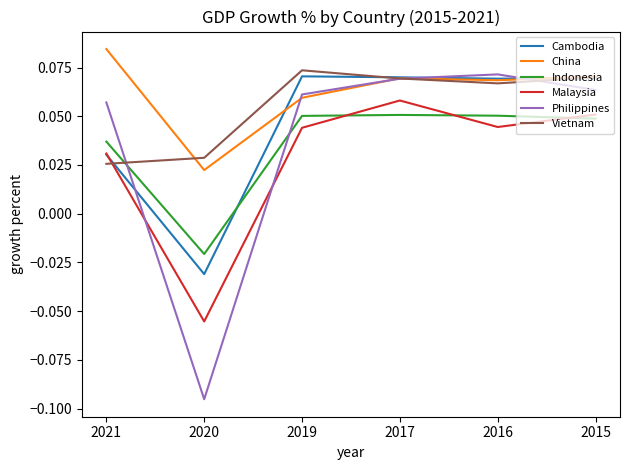

Which series has the largest total across all categories?

China